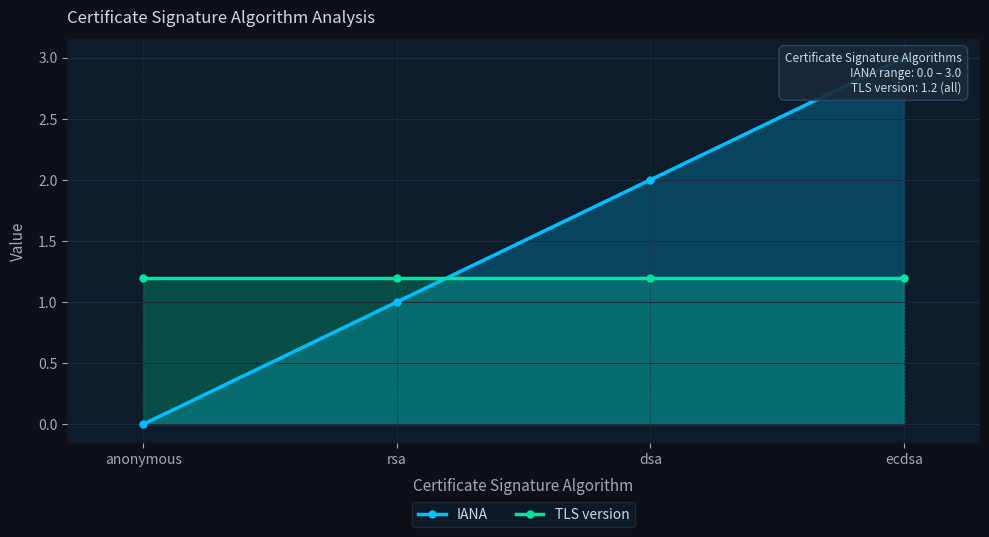

True or false: IANA has a value of 1.4 at rsa.

False